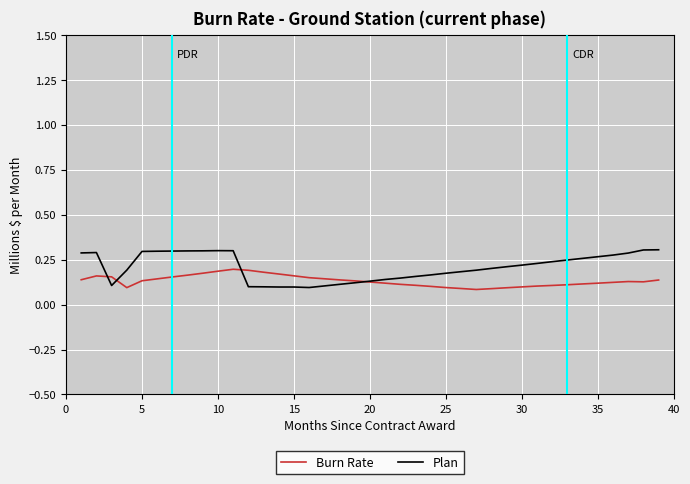

List the series in order of their peak value, highest first.

Plan, Burn Rate